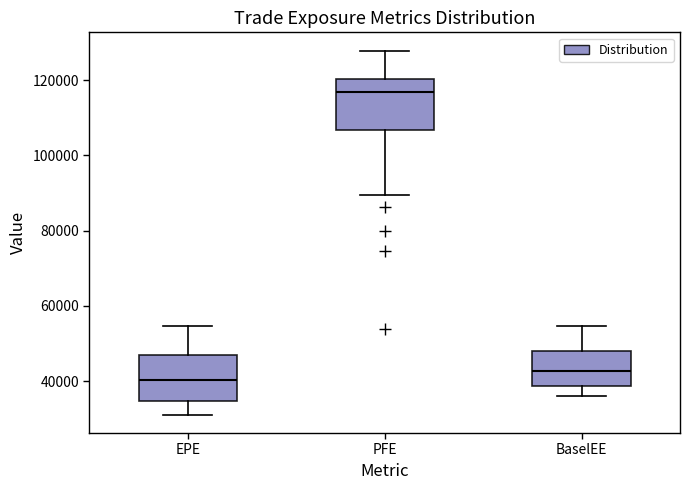

Reading left to right, read every box against the y-axis: the position of its median line, the range the box covers, and the ends of its whiskers. The values are not printed on the chart, so give them approximately, as read against the axis.

EPE: median 40000, box 34000 to 46000, whiskers 32000 to 54000
PFE: median 116000, box 106000 to 120000, whiskers 90000 to 128000
BaselEE: median 42000, box 38000 to 48000, whiskers 36000 to 54000